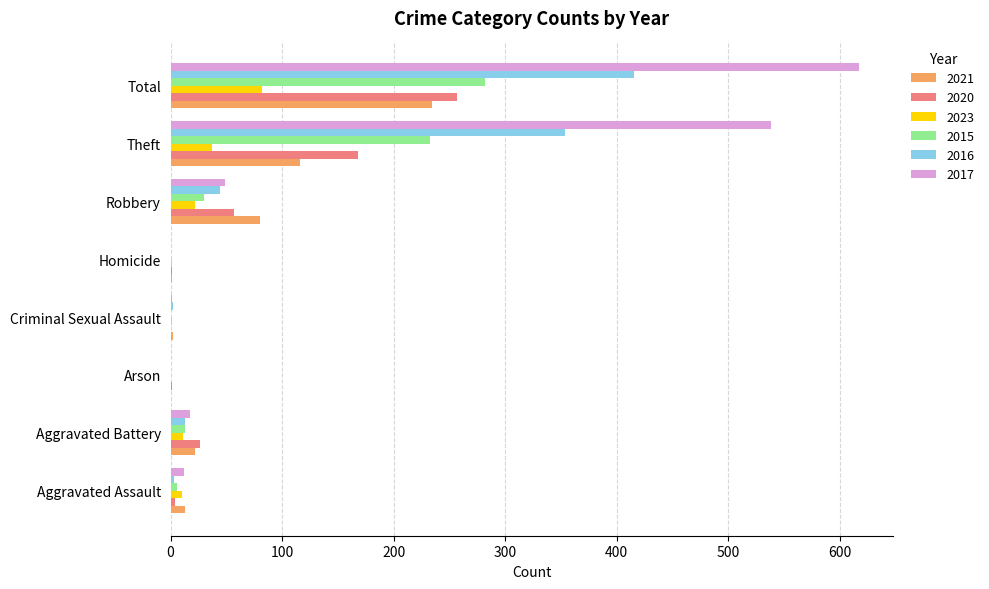

At which label is 2021 closest to 117?

Theft